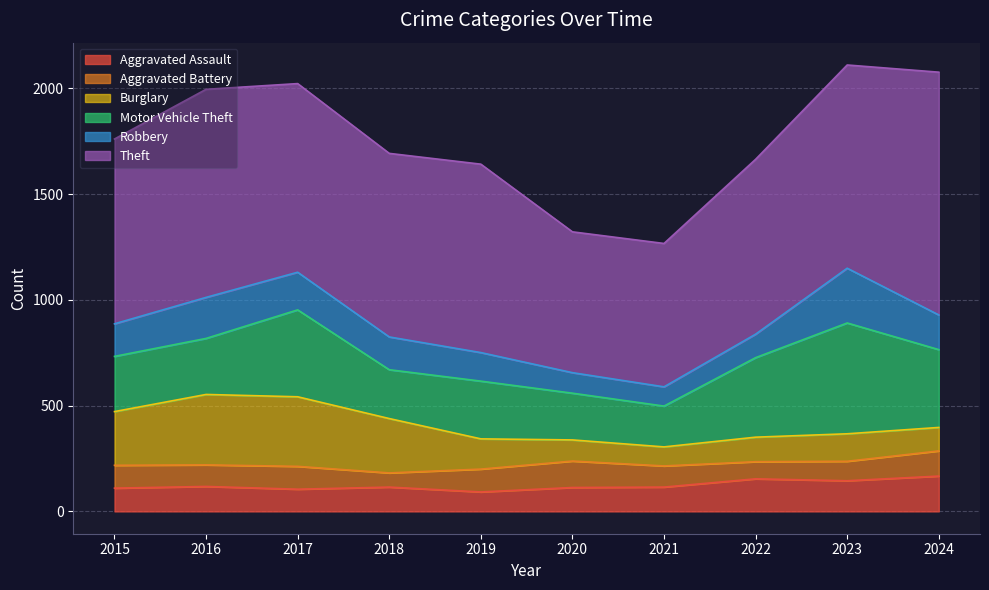

The value of Motor Vehicle Theft at 2022 is 376. True or false?

True